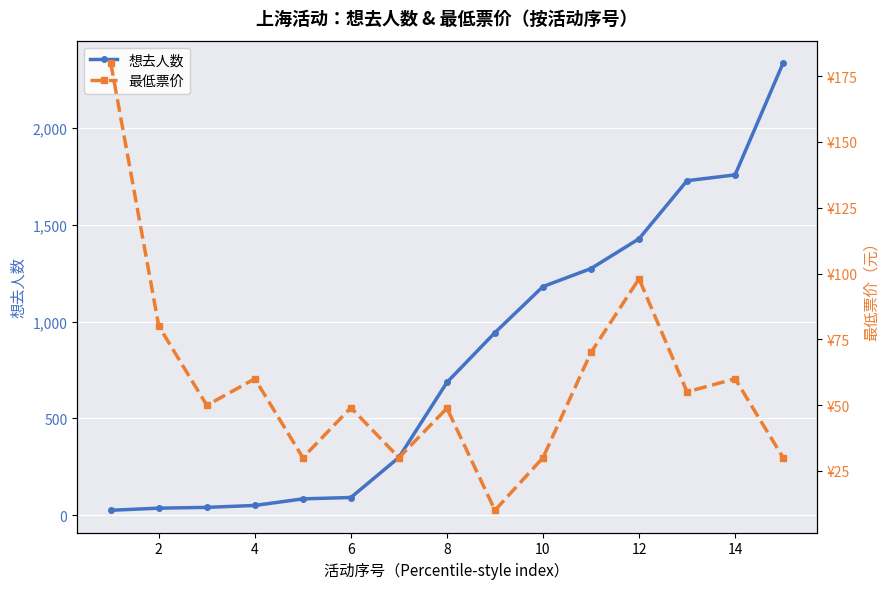

What is the maximum value for 想去人数?

2336